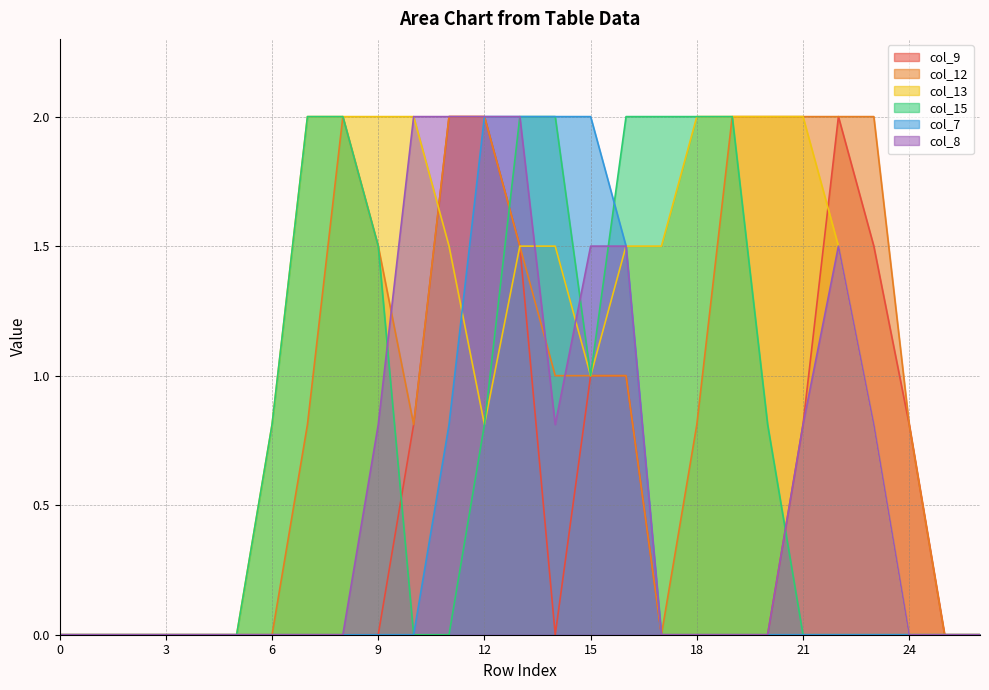

What is the sum of all col_15 values?

20.9